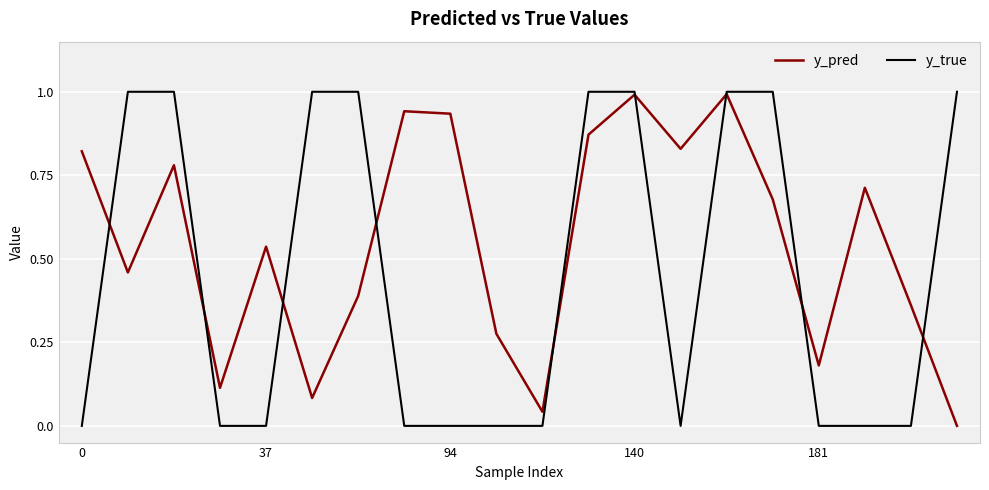

Which series has the widest spread of values?

y_true